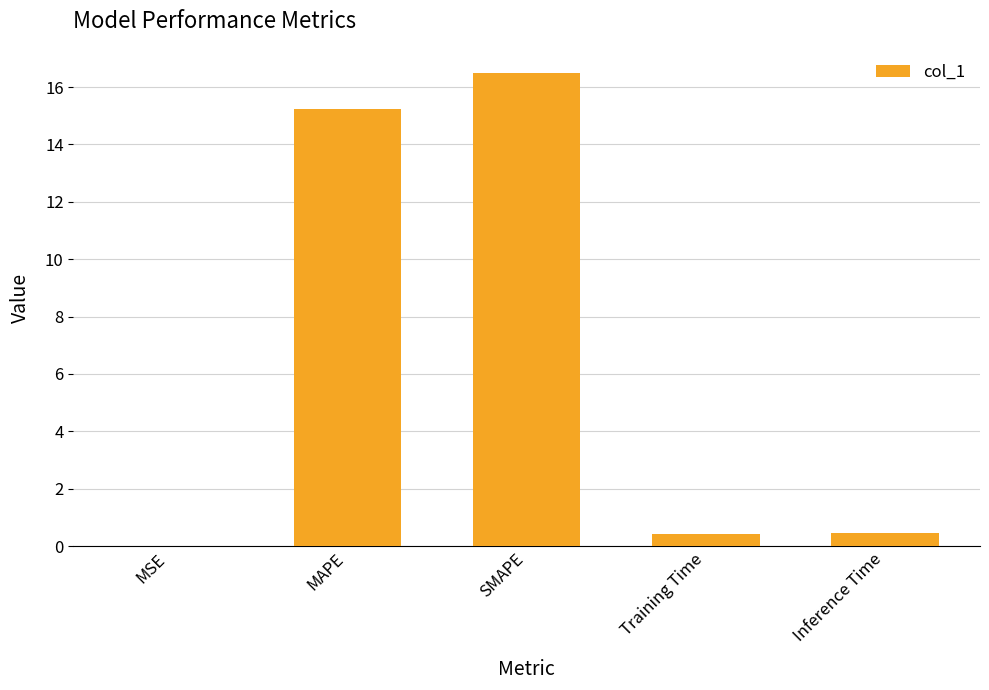

Count the number of categories in the chart.

5